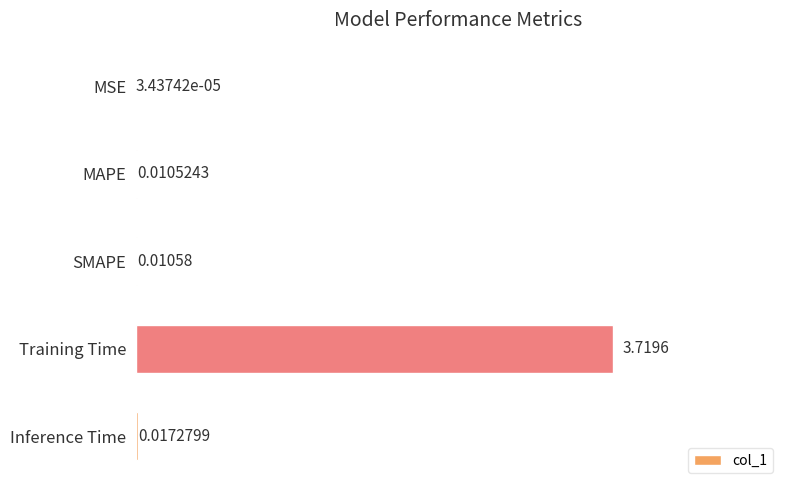

What is the change in value from Training Time to Inference Time?

-3.7